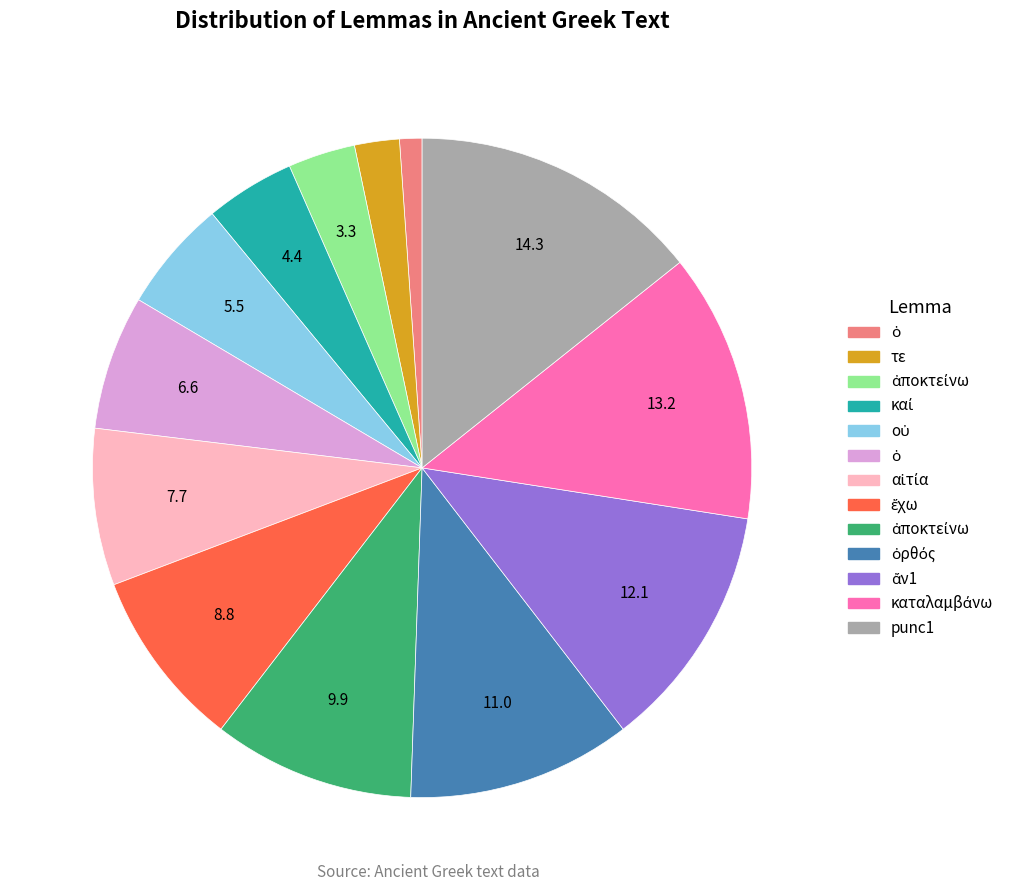

Is there any slice that represents more than half of the pie?

No